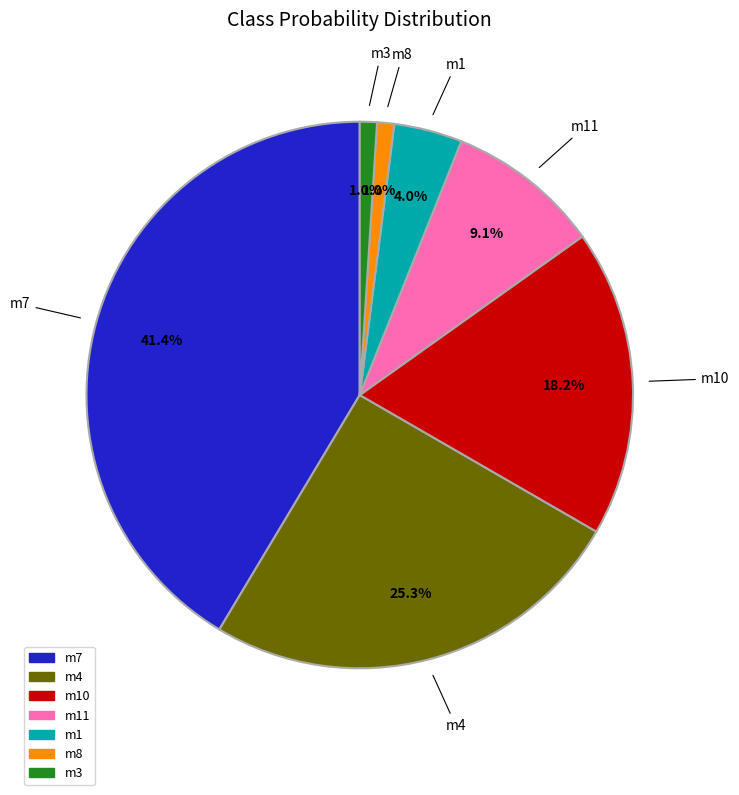

Is there any slice that represents more than half of the pie?

No